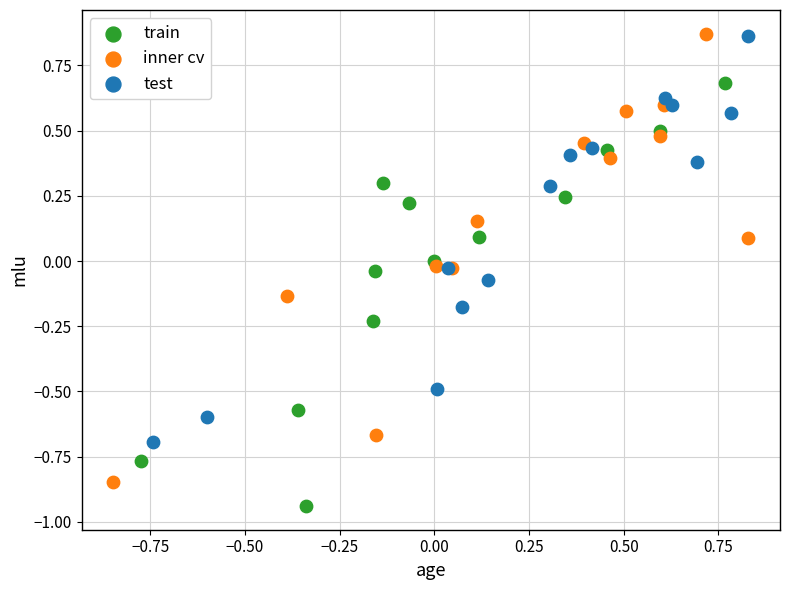

What are all the series names shown in the legend?

train, inner cv, test